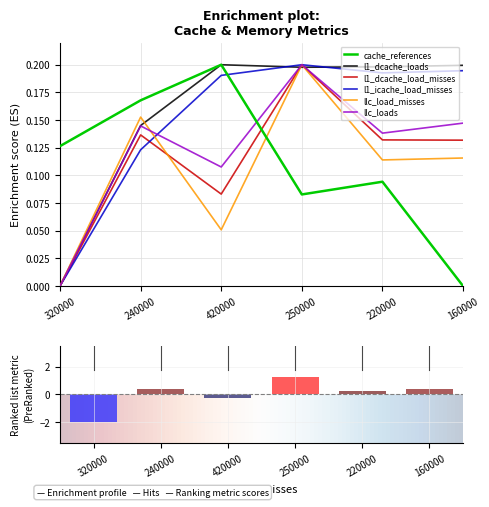

Which category has the lowest value in the llc_load_misses series?

320000